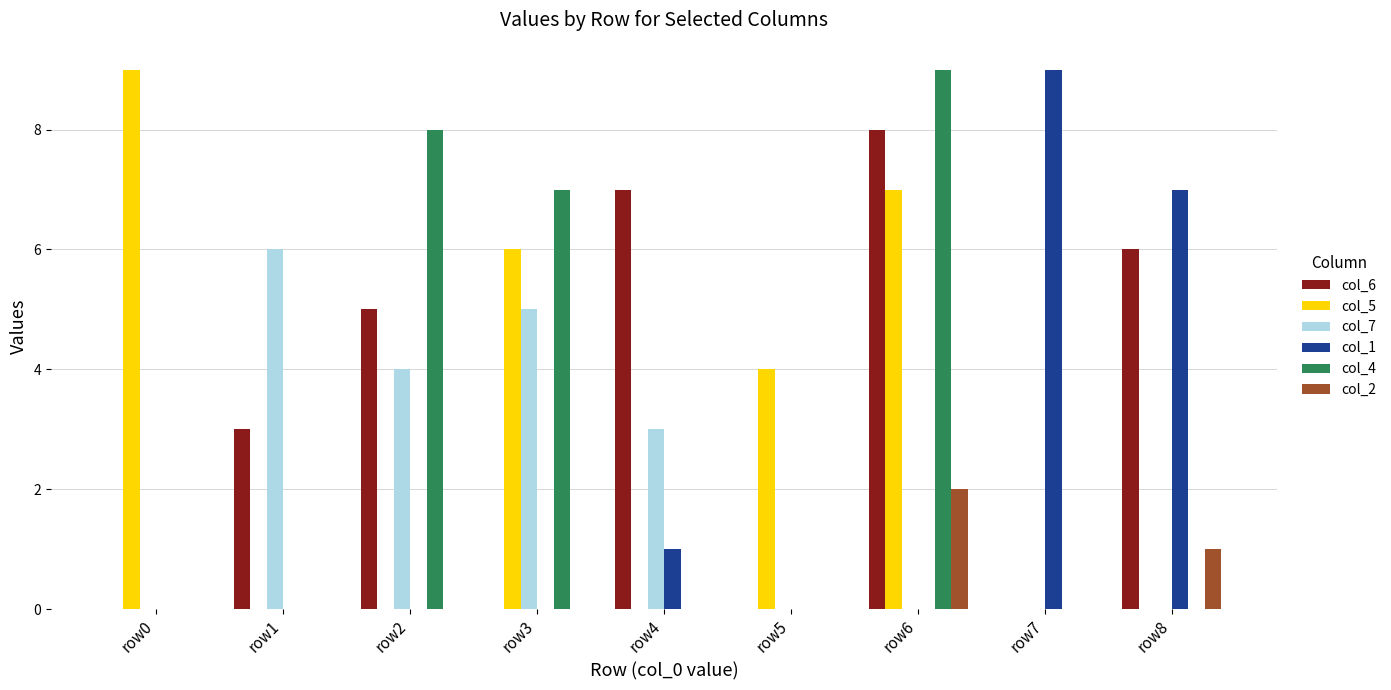

How many data points does each series have?

9